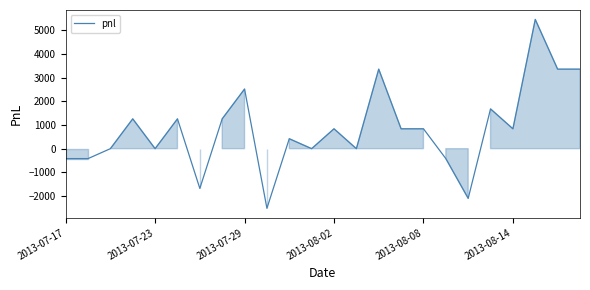

What is the smallest value displayed?

-2520